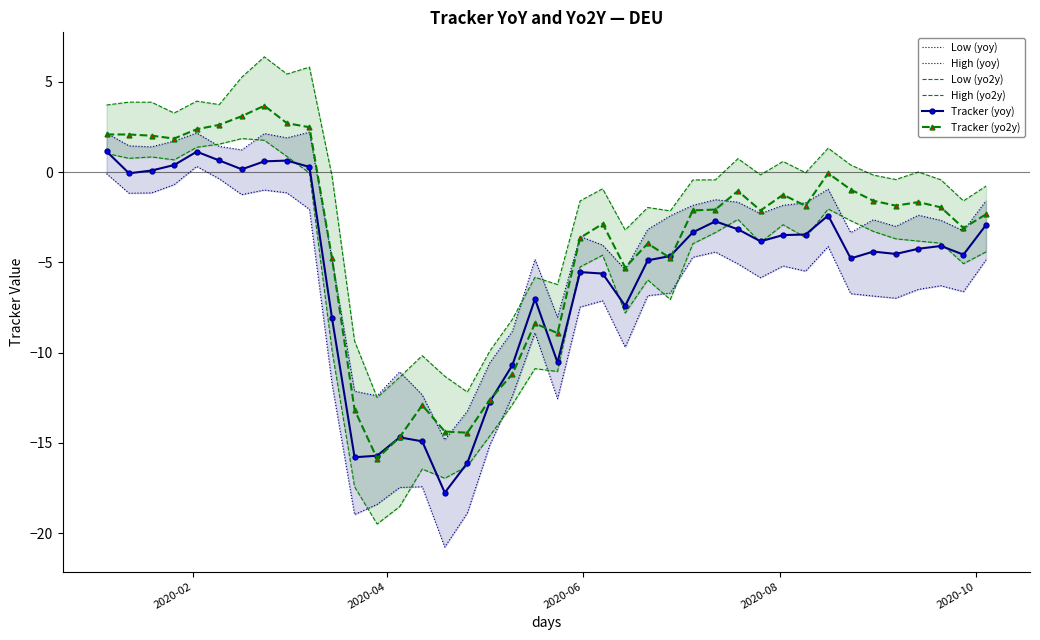

True or false: Tracker (yoy) has more than 2 interior local peaks.

True